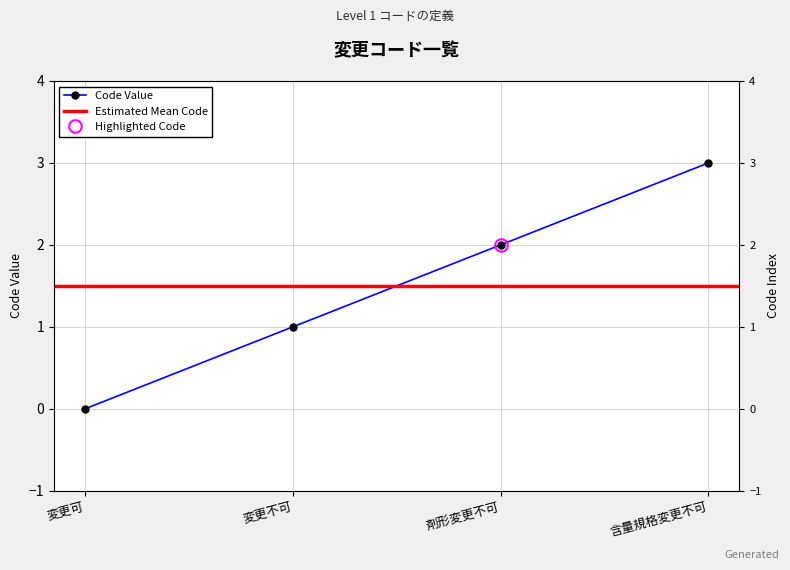

What is the label of the 2nd point from the left?

変更不可